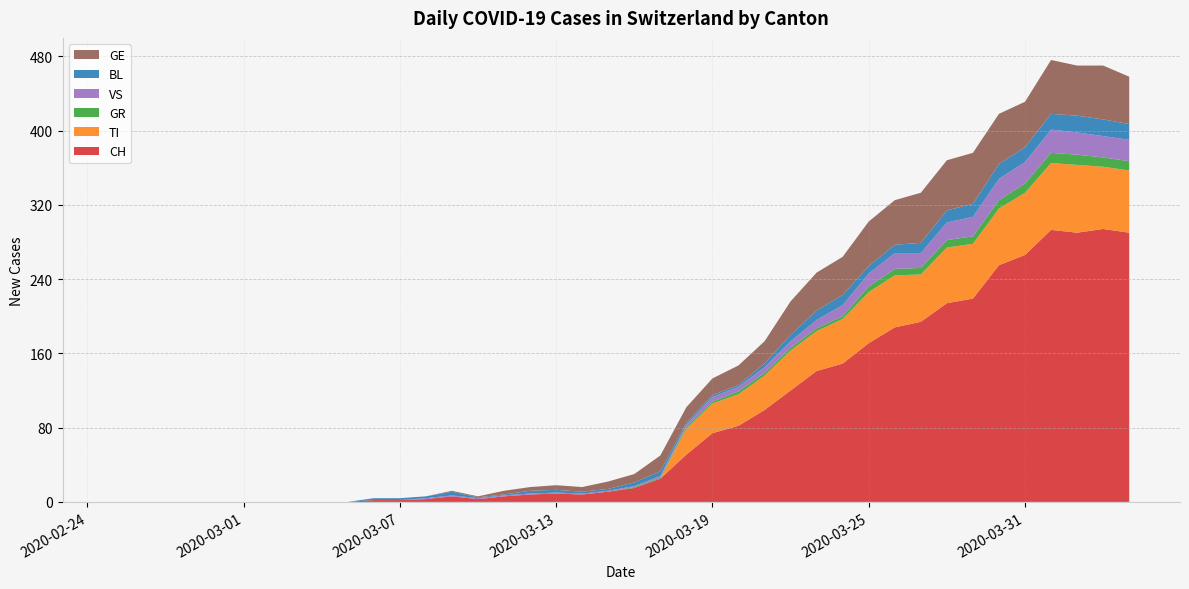

Reading left to right, list all the values displayed in this chart.

CH: 0	0	0	0	0	0	0	0	0	0	2	2	3	6	3	6	8	9	8	11	15	25	51	74	82	99	120	141	149	171	188	194	214	219	255	266	293	290	294	290
TI: 0	0	0	0	0	0	0	0	0	0	0	0	0	0	0	0	0	0	0	0	0	0	28	32	34	37	43	43	48	55	56	51	60	59	61	67	72	73	67	67
GR: 0	0	0	0	0	0	0	0	0	0	0	0	0	0	0	0	0	0	0	0	1	1	2	2	3	3	3	3	3	6	7	7	8	8	9	10	11	11	10	10
VS: 0	0	0	0	0	0	0	0	0	0	0	0	1	1	1	1	1	1	1	1	1	2	2	5	5	6	7	9	12	14	17	16	19	21	23	23	25	24	23	23
BL: 0	0	0	0	0	0	0	0	0	0	2	2	2	4	1	1	3	3	2	2	4	5	2	2	2	4	7	10	11	8	9	11	13	14	16	16	17	18	18	17
GE: 0	0	0	0	0	0	0	0	0	0	0	0	0	1	1	4	4	5	5	8	9	17	17	18	21	24	36	41	41	48	48	54	54	55	54	49	58	54	58	51